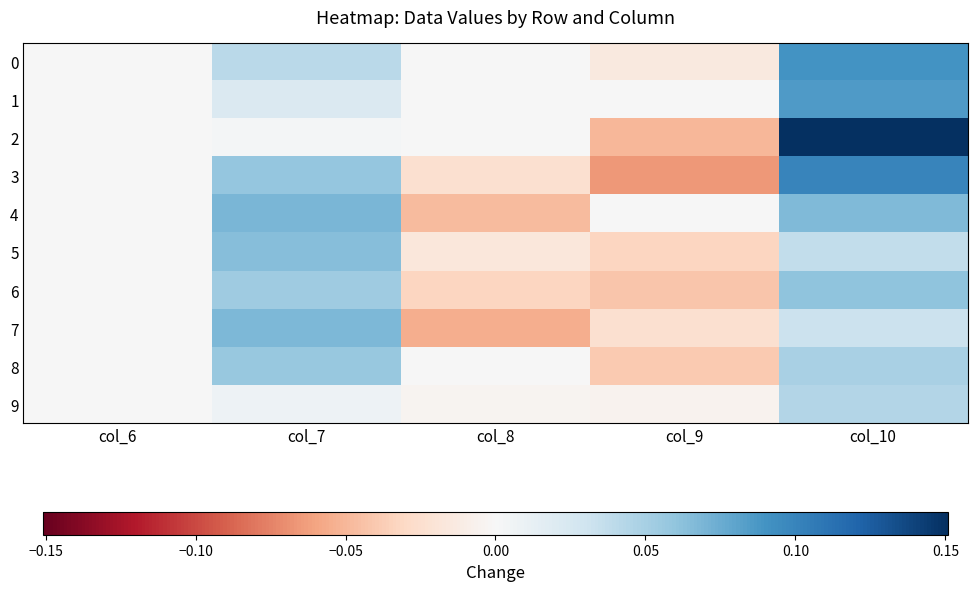

Reading right to left, what are all the values shown in this chart?

0: col_10=0.1	col_9=-0.0	col_8=0.0	col_7=0.0	col_6=0.0
1: col_10=0.1	col_9=0.0	col_8=0.0	col_7=0.0	col_6=0.0
2: col_10=0.2	col_9=-0.0	col_8=0.0	col_7=0.0	col_6=0.0
3: col_10=0.1	col_9=-0.1	col_8=-0.0	col_7=0.1	col_6=0.0
4: col_10=0.1	col_9=0.0	col_8=-0.0	col_7=0.1	col_6=0.0
5: col_10=0.0	col_9=-0.0	col_8=-0.0	col_7=0.1	col_6=0.0
6: col_10=0.1	col_9=-0.0	col_8=-0.0	col_7=0.1	col_6=0.0
7: col_10=0.0	col_9=-0.0	col_8=-0.1	col_7=0.1	col_6=0.0
8: col_10=0.0	col_9=-0.0	col_8=0.0	col_7=0.1	col_6=0.0
9: col_10=0.0	col_9=-0.0	col_8=-0.0	col_7=0.0	col_6=0.0